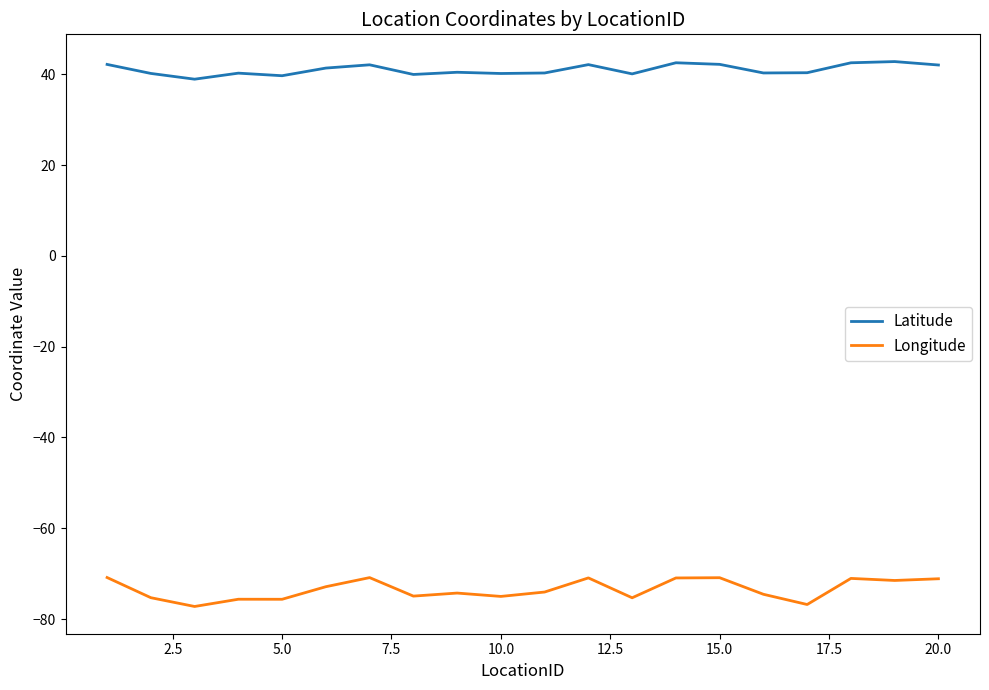

Which series has the widest spread of values?

Longitude